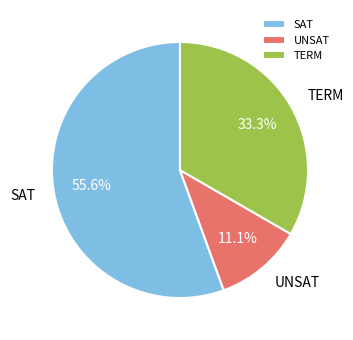

True or false: TERM accounts for 33% of the total.

True